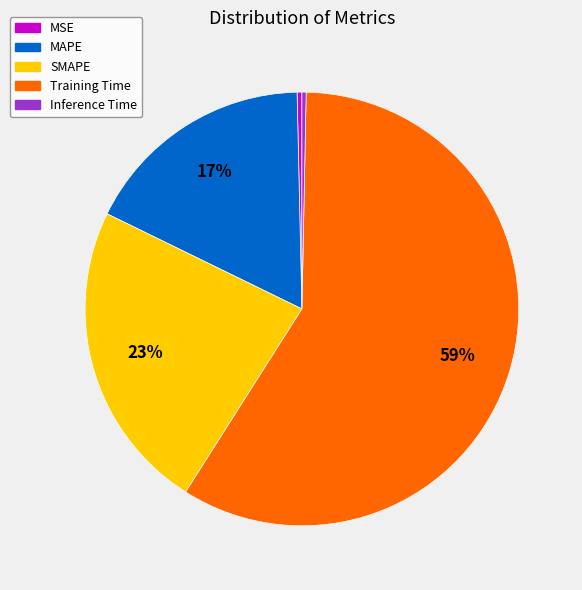

Combined, do Training Time and MAPE account for over 50%?

Yes